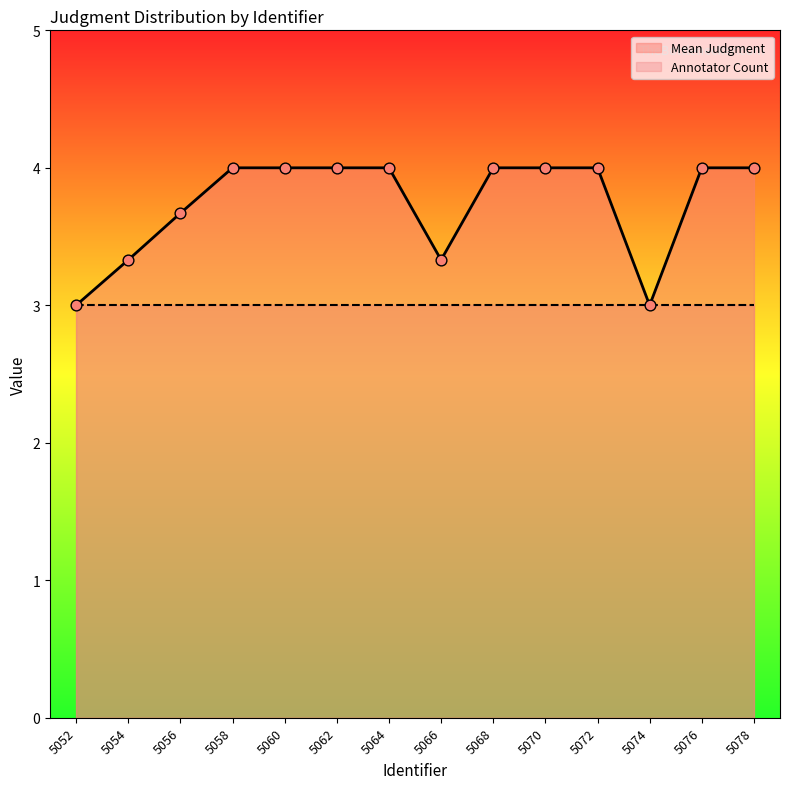

What is the change in value from 5054 to 5058?

+0.7